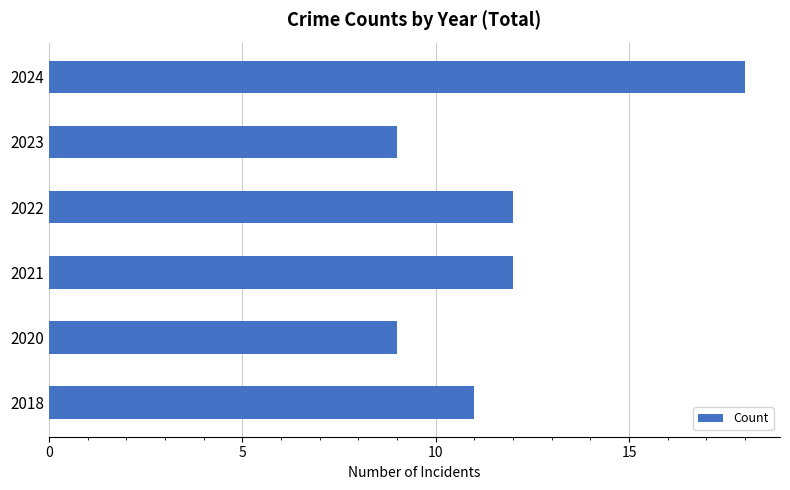

Which label corresponds to the largest value in the chart?

2024